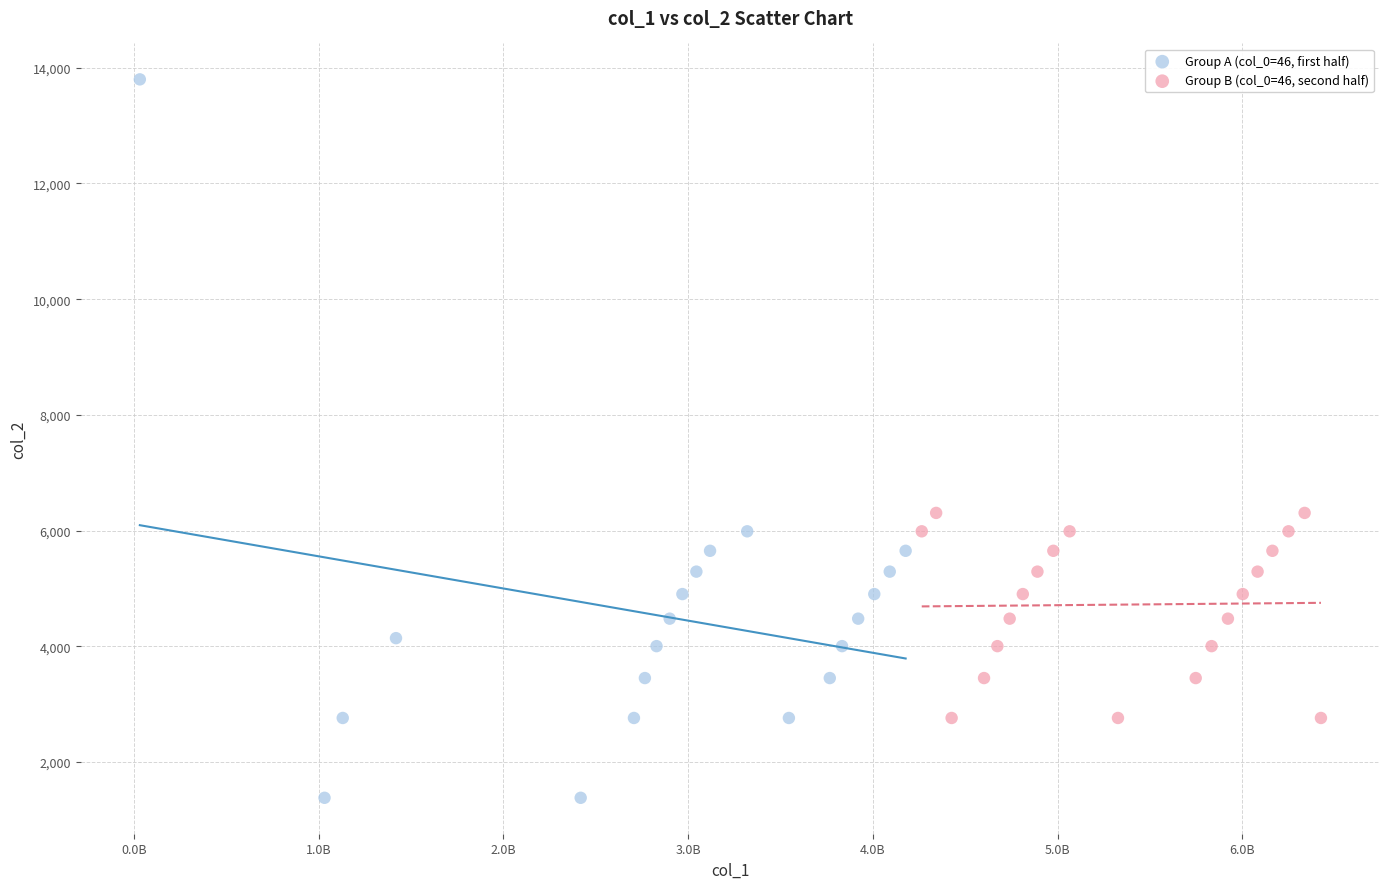

Which series reaches the minimum Y coordinate?

Group A (col_0=46, first half)